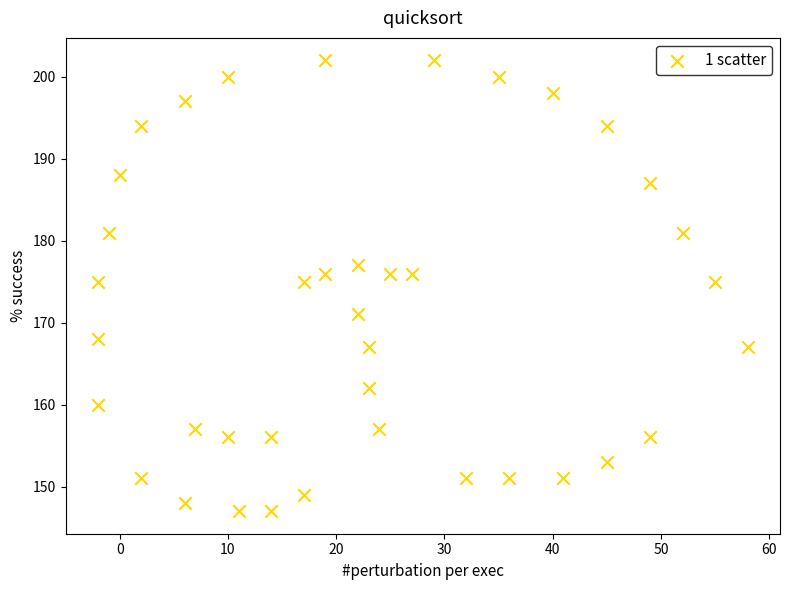

What is the range of Y values (max minus min)?

55